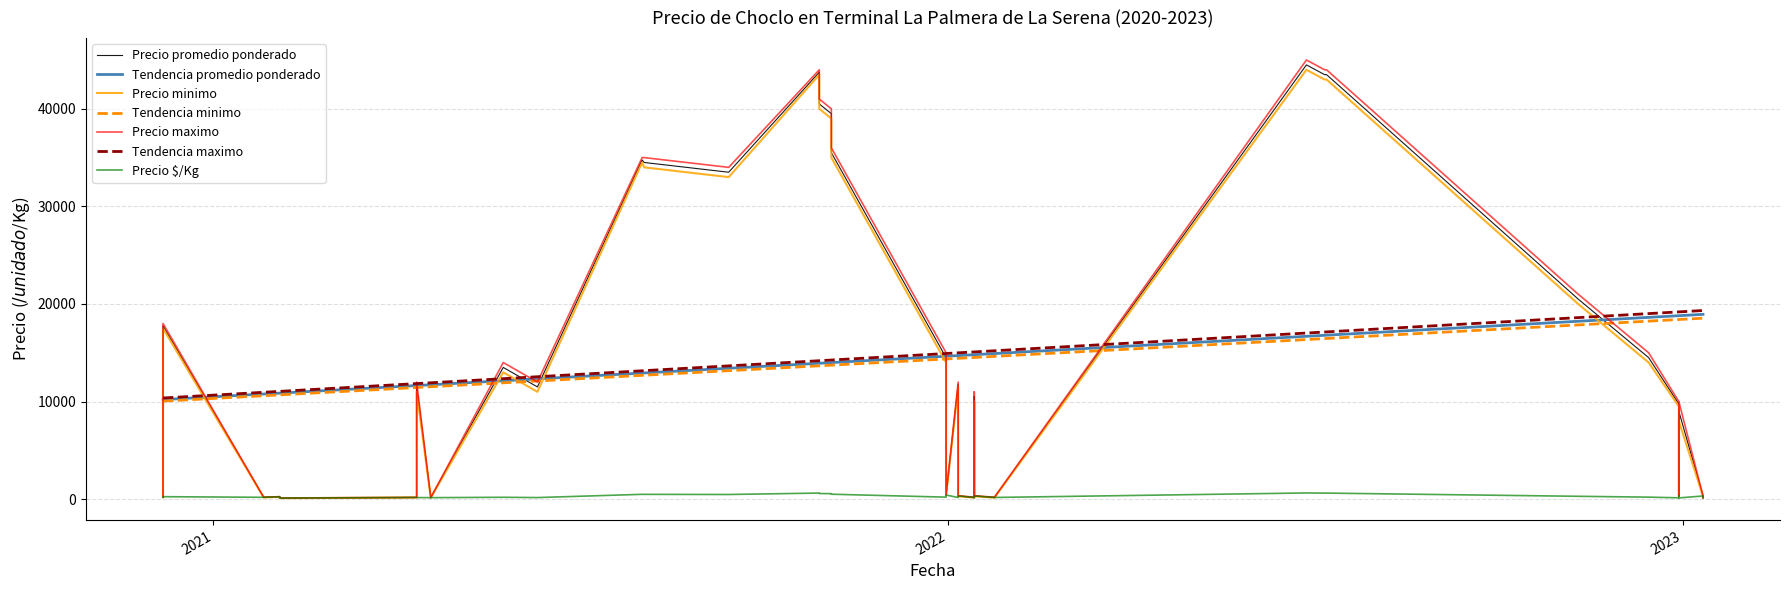

True or false: Precio minimo has a value of 137 at 2022-12-30.

False